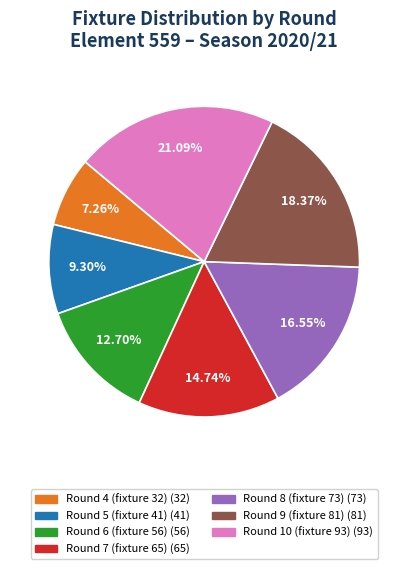

How many segments does this pie chart have?

7